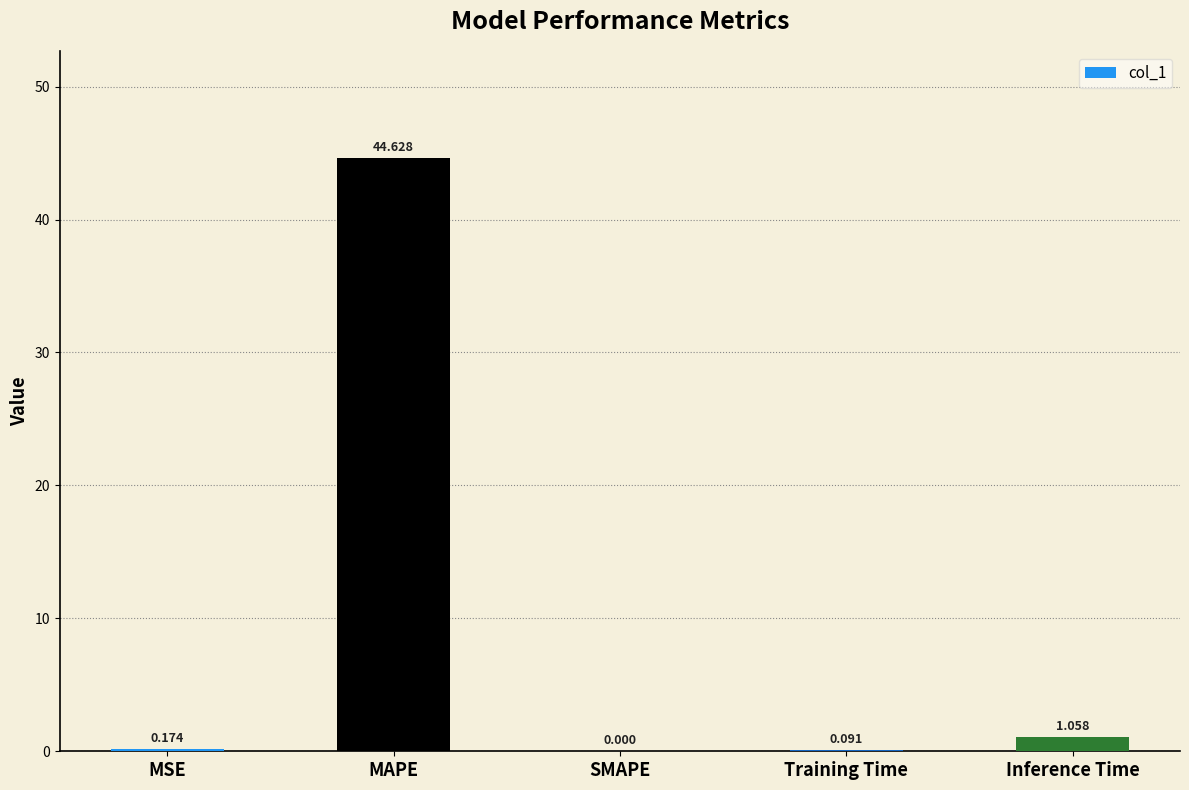

Where is the data nearest to the value 22?

Inference Time